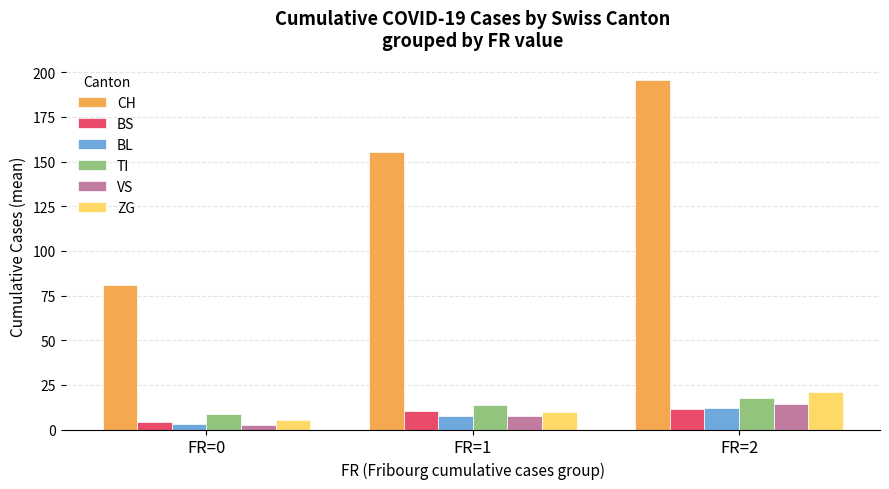

Does the chart contain any negative values?

No